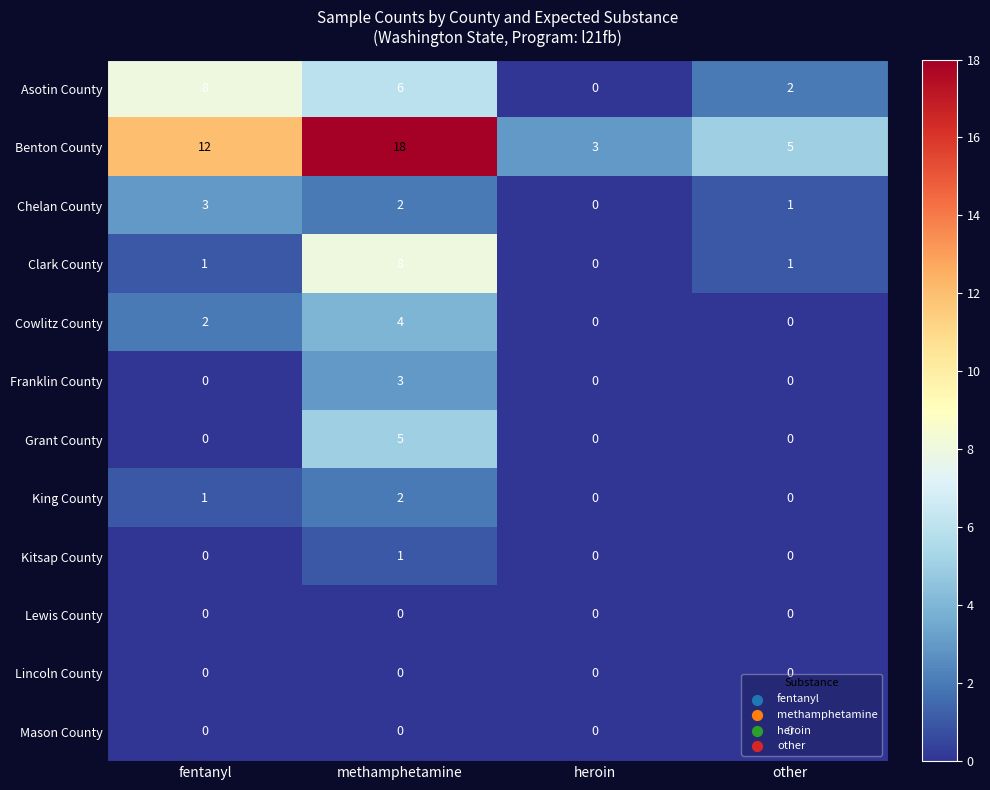

How many Benton County values are between 5 and 18?

3